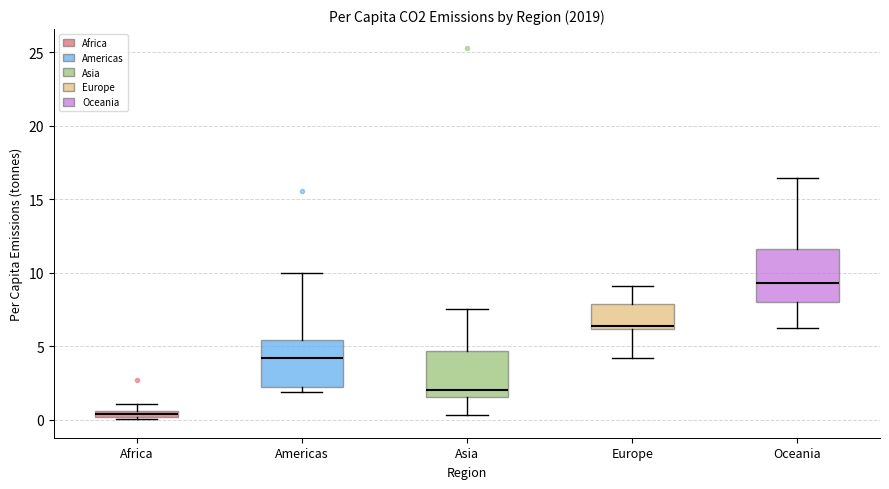

Which box's median line is the lowest?

Africa